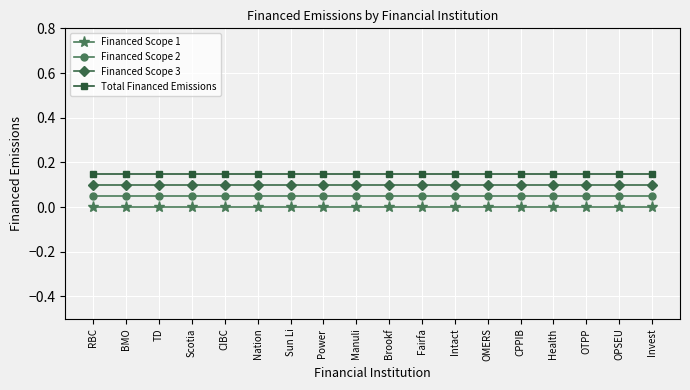

The value of Total Financed Emissions at Health is 0.2. True or false?

False